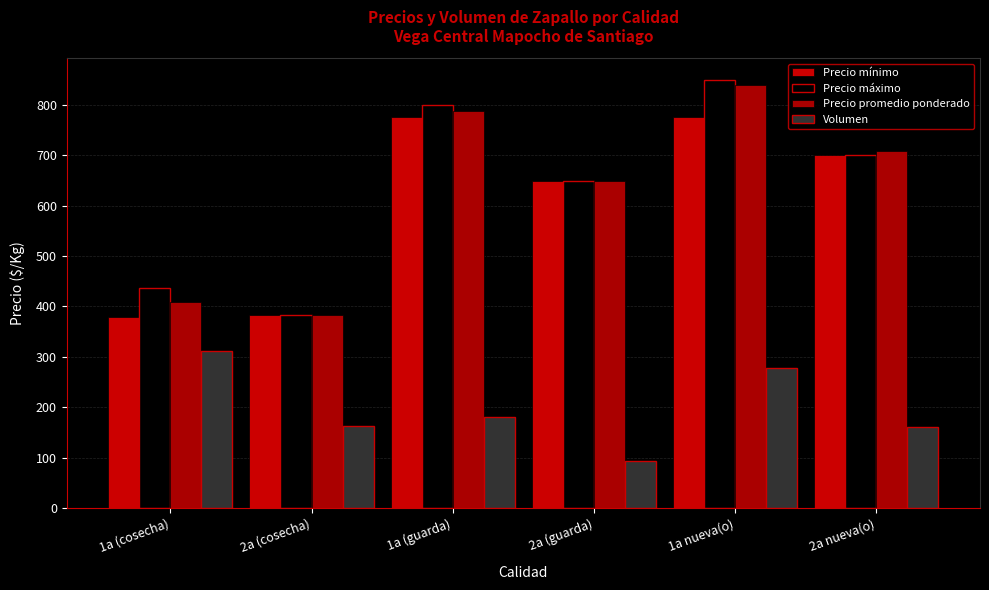

What is the difference between the maximum and minimum values in the Precio promedio ponderado series?

457